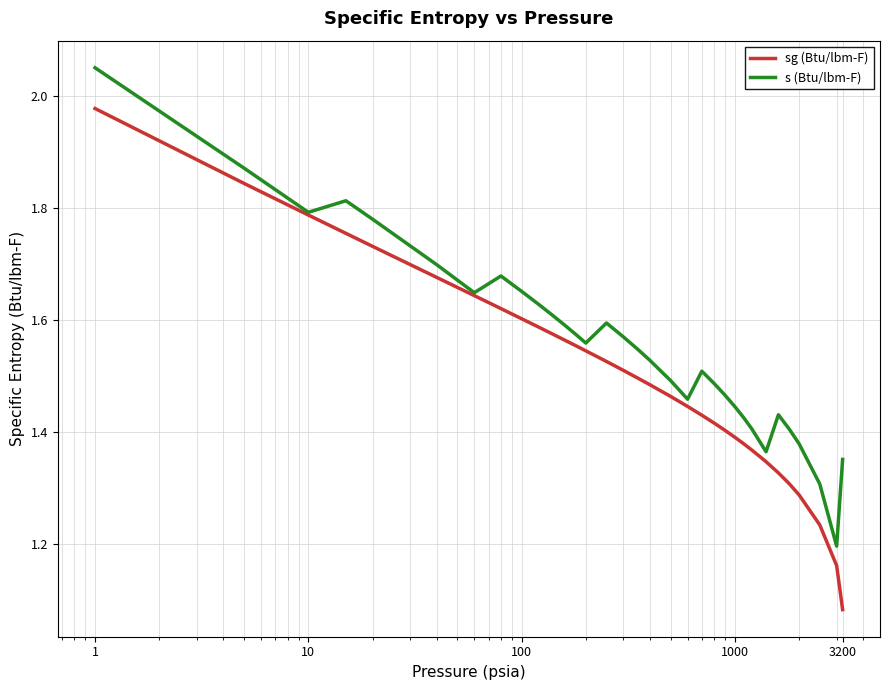

Which series has the largest total across all categories?

s (Btu/lbm-F)